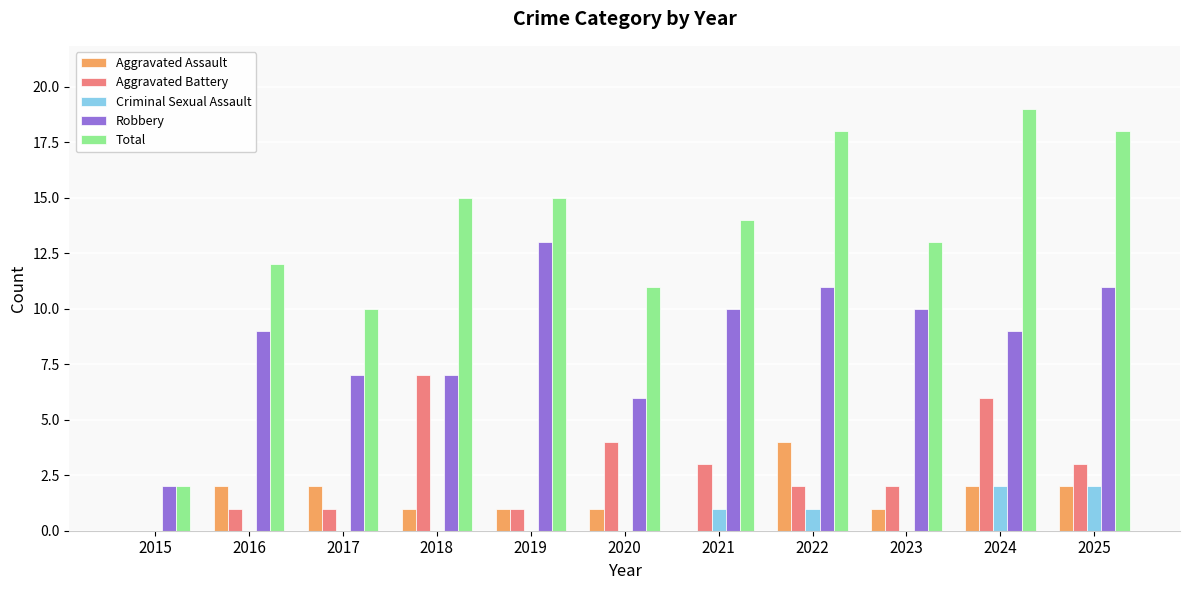

Which series has the largest total across all categories?

Total